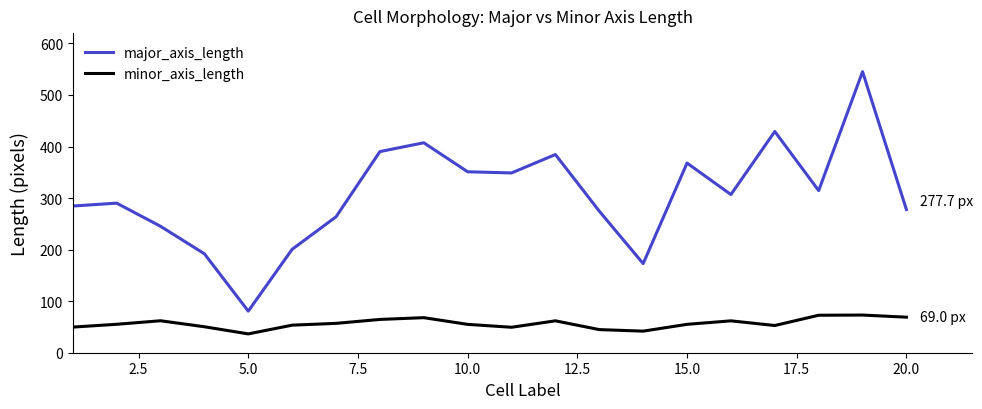

Count the number of data series in this chart.

2